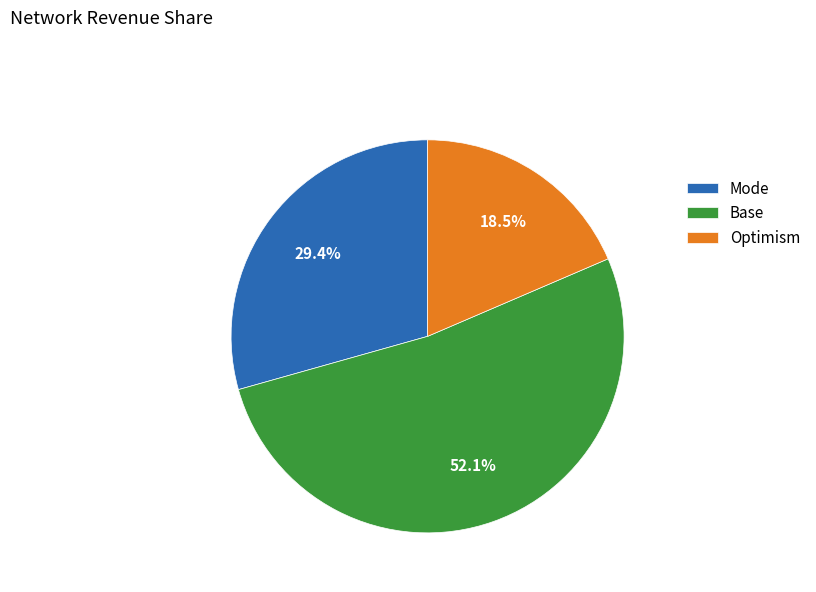

Between Base and Mode, which is larger?

Base